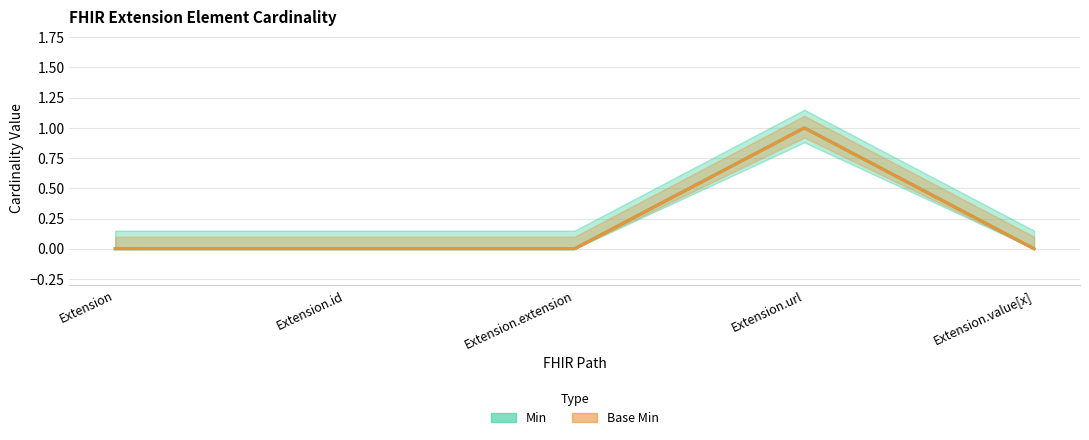

Which label corresponds to the largest value in the chart?

Extension.url